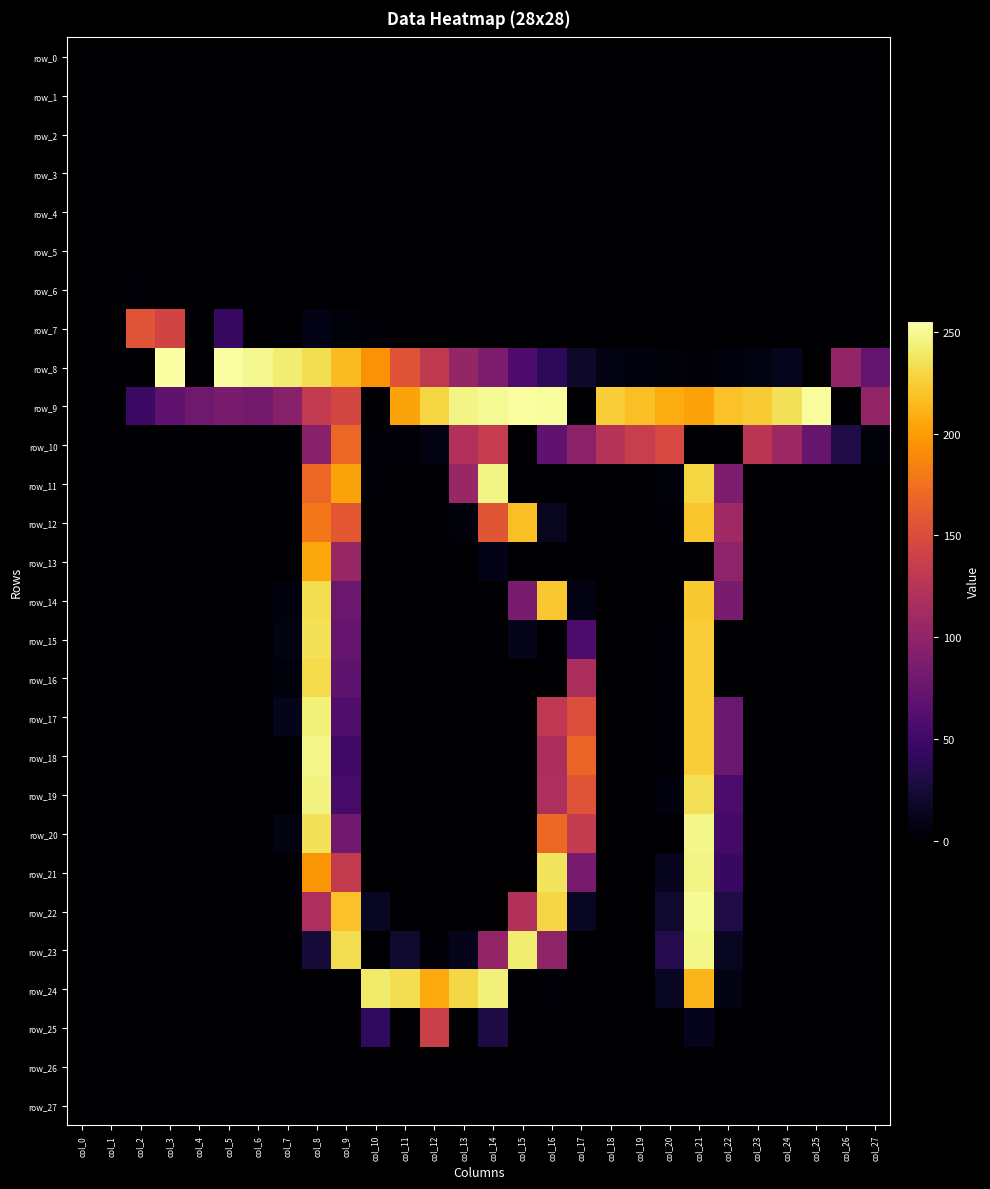

At col_3, list the series in order from largest to smallest.

row_8, row_7, row_9, row_0, row_1, row_2, row_3, row_4, row_5, row_6, row_10, row_11, row_12, row_13, row_14, row_15, row_16, row_17, row_18, row_19, row_20, row_21, row_22, row_23, row_24, row_25, row_26, row_27